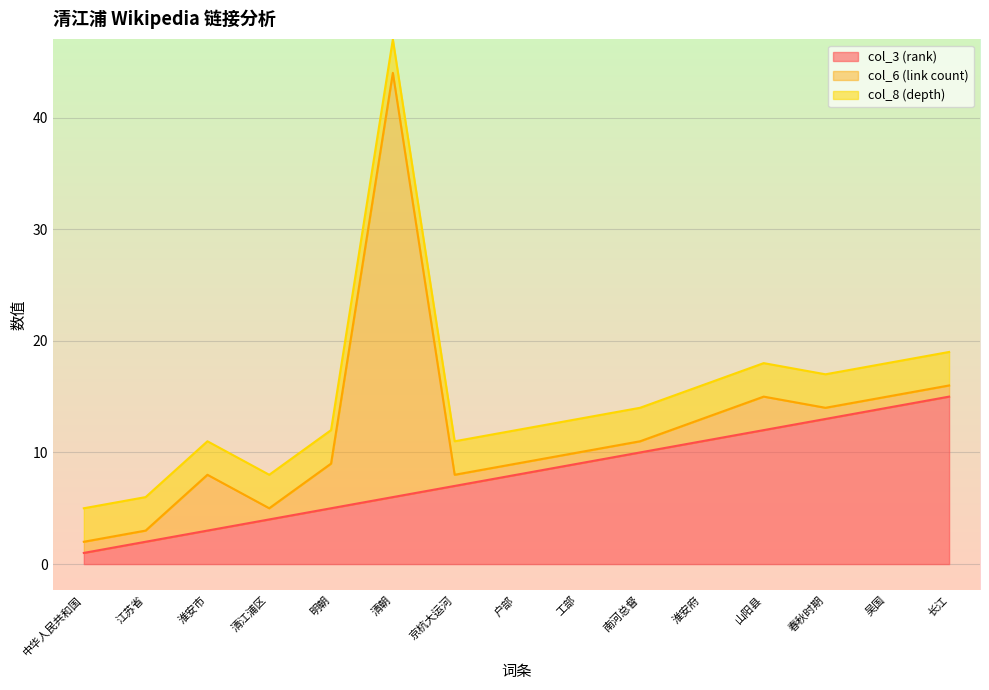

Is it true that col_3 (rank) equals 8 at 户部?

True